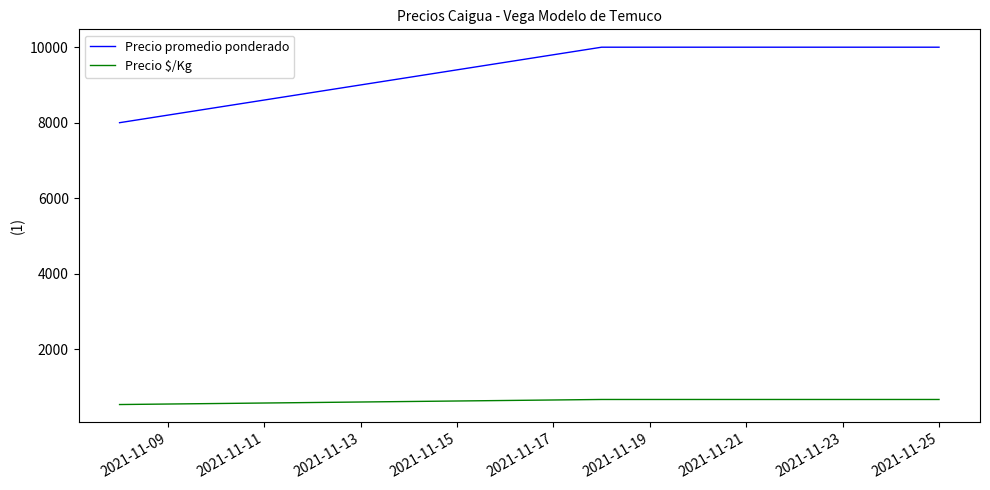

What are all the series names shown in the legend?

Precio promedio ponderado, Precio $/Kg